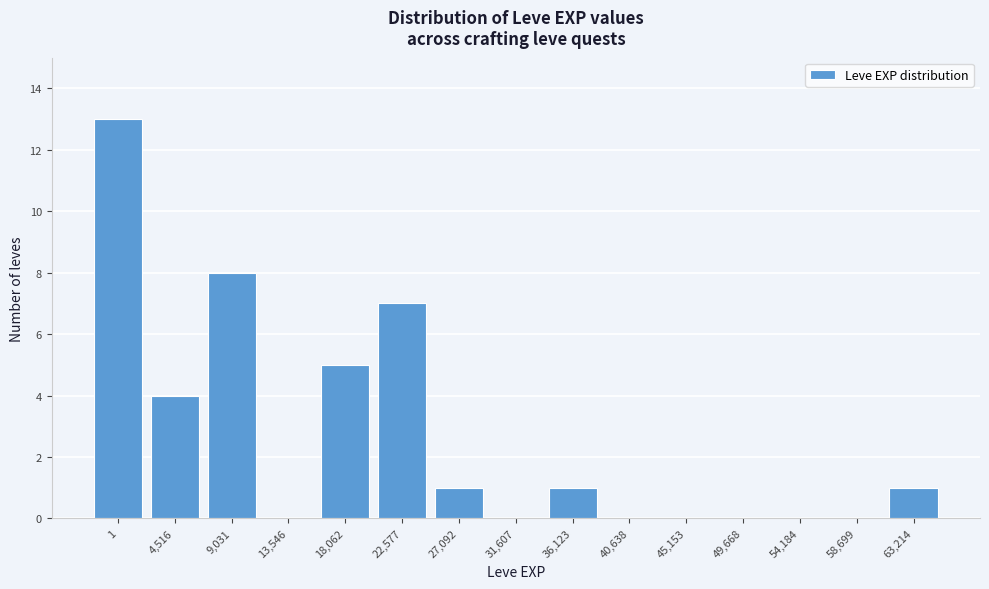

Reading left to right, what are all the values shown in this chart?

1=13	4,516=4	9,031=8	13,546=0	18,062=5	22,577=7	27,092=1	31,607=0	36,123=1	40,638=0	45,153=0	49,668=0	54,184=0	58,699=0	63,214=1